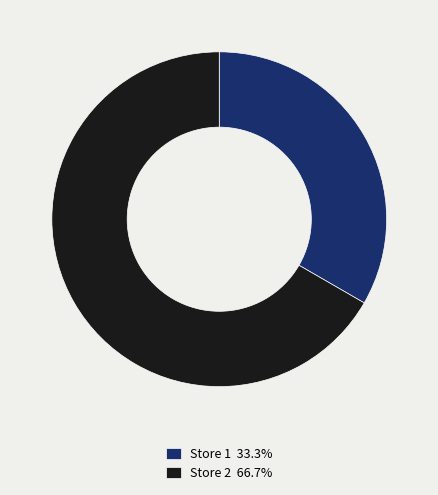

True or false: Store 2 accounts for 67% of the total.

True